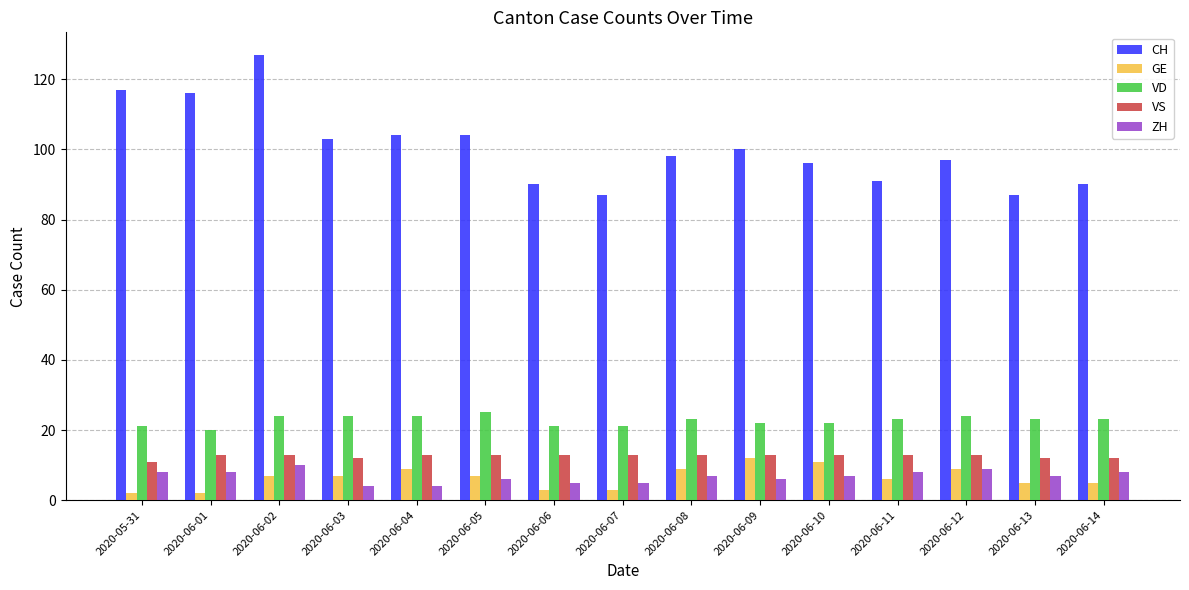

What is the difference between the maximum and minimum values in the VD series?

5